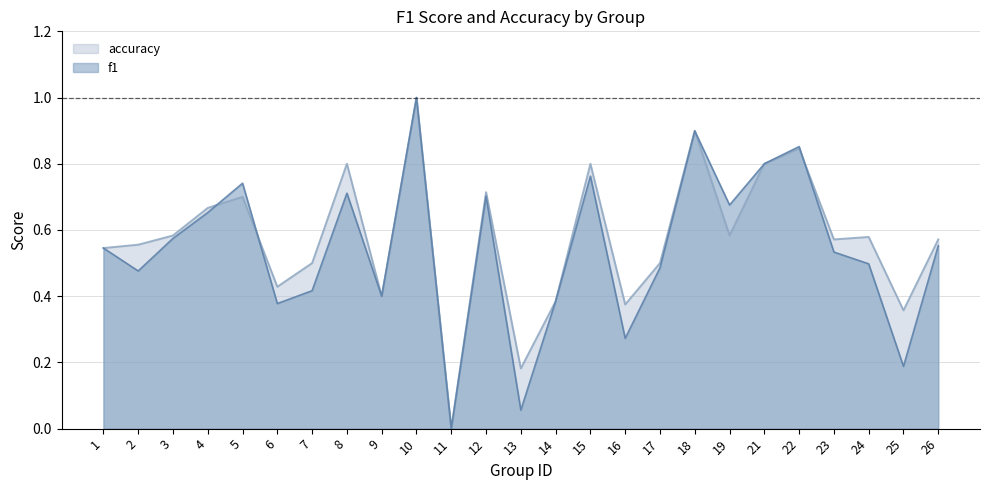

List the labels in order of f1 value, largest first.

10, 18, 22, 21, 15, 5, 8, 12, 19, 4, 3, 26, 1, 23, 24, 17, 2, 7, 9, 14, 6, 16, 25, 13, 11